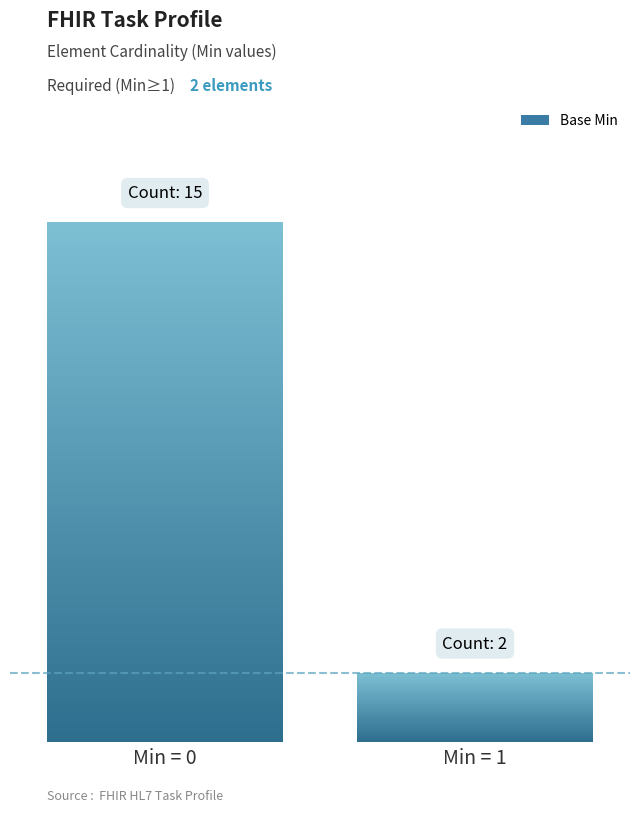

Approximately how many times larger is the value at Min = 0 compared to Min = 1?

7.5